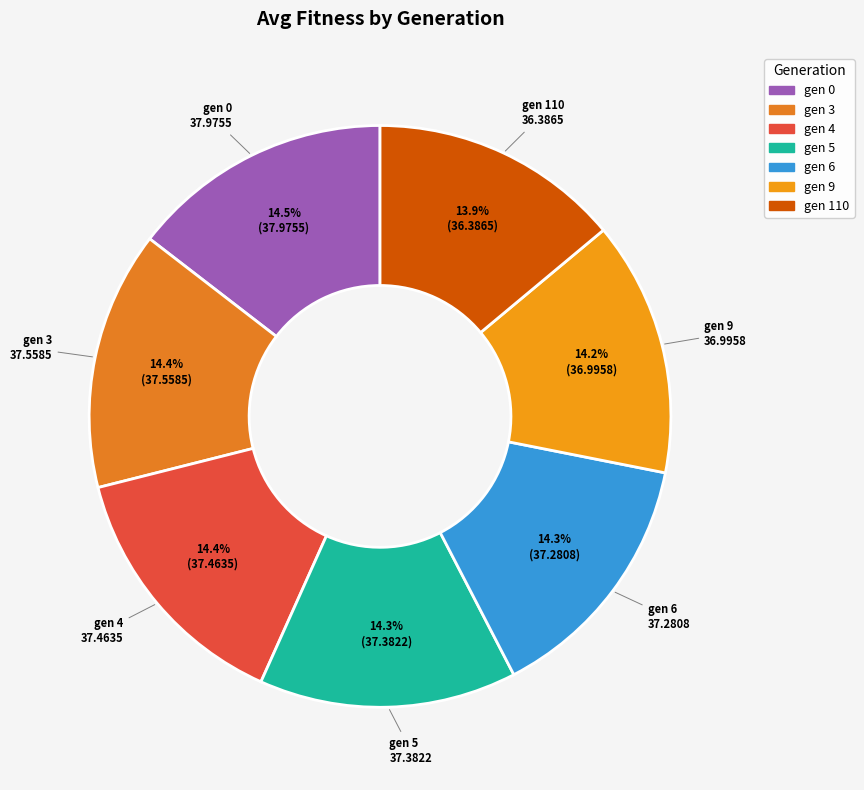

Do gen 9 and gen 4 together represent more than half of the pie?

No